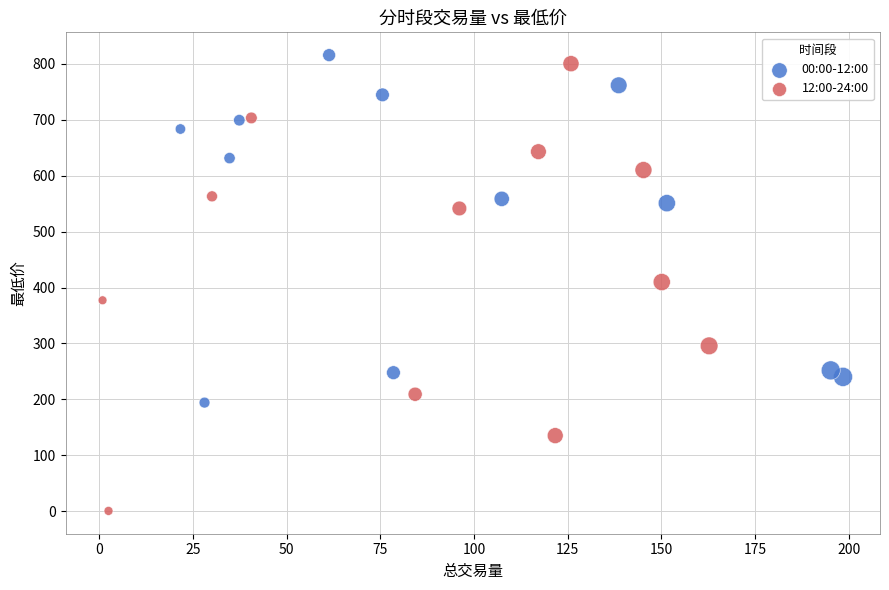

Which series reaches the minimum Y coordinate?

12:00-24:00